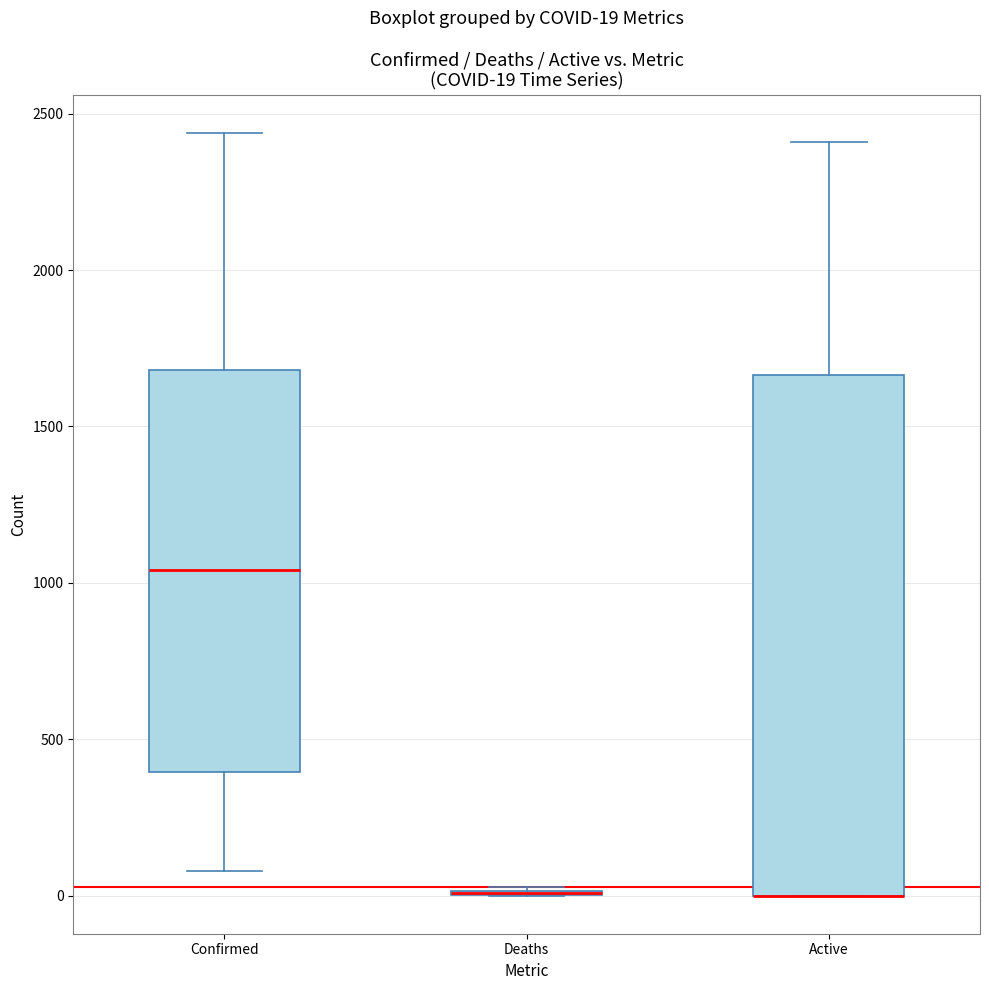

Comparing the boxes themselves (not the whiskers), which one is the tallest?

Active